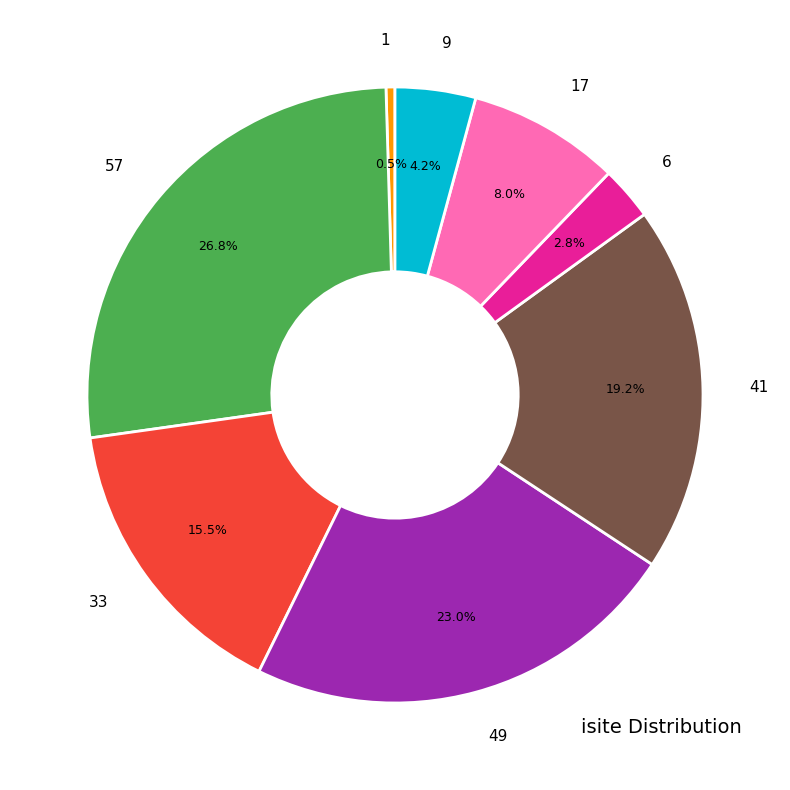

Which has a higher value, 17 or 9?

17